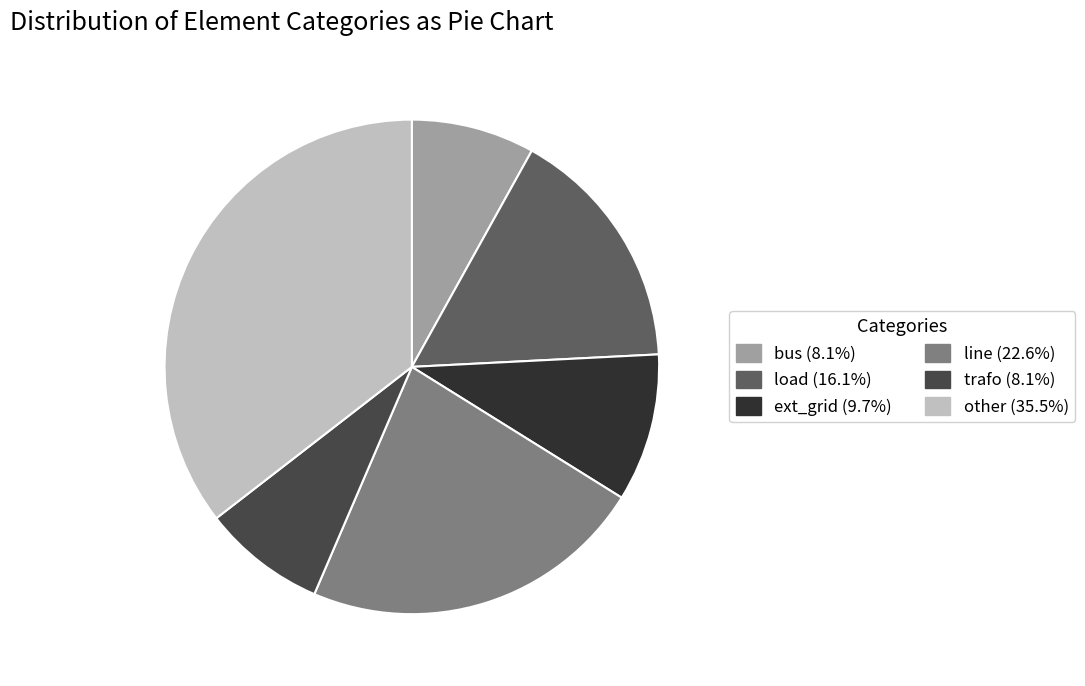

Count the number of slices in the pie.

6